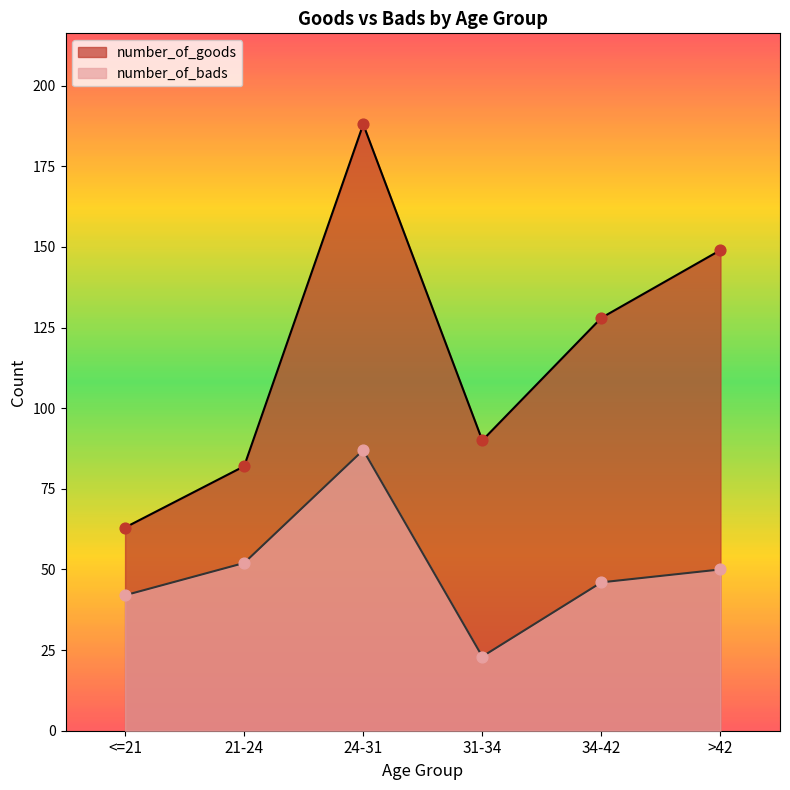

Which series contains the highest Y value?

number_of_goods